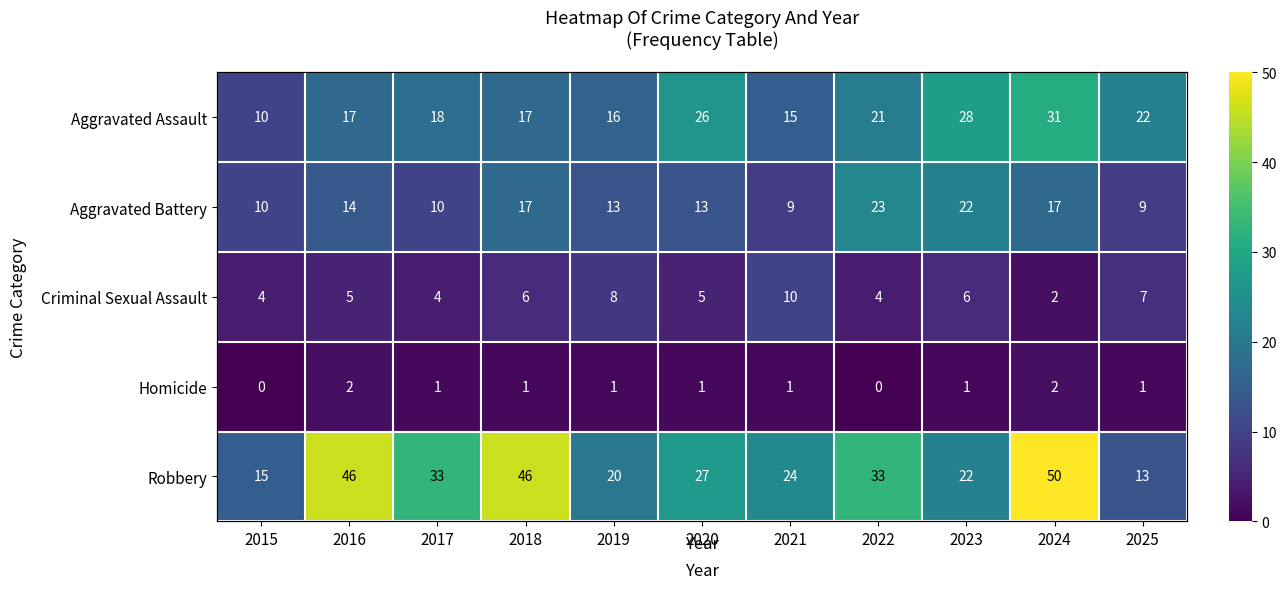

Rank the series by their average value, from lowest to highest.

Homicide, Criminal Sexual Assault, Aggravated Battery, Aggravated Assault, Robbery